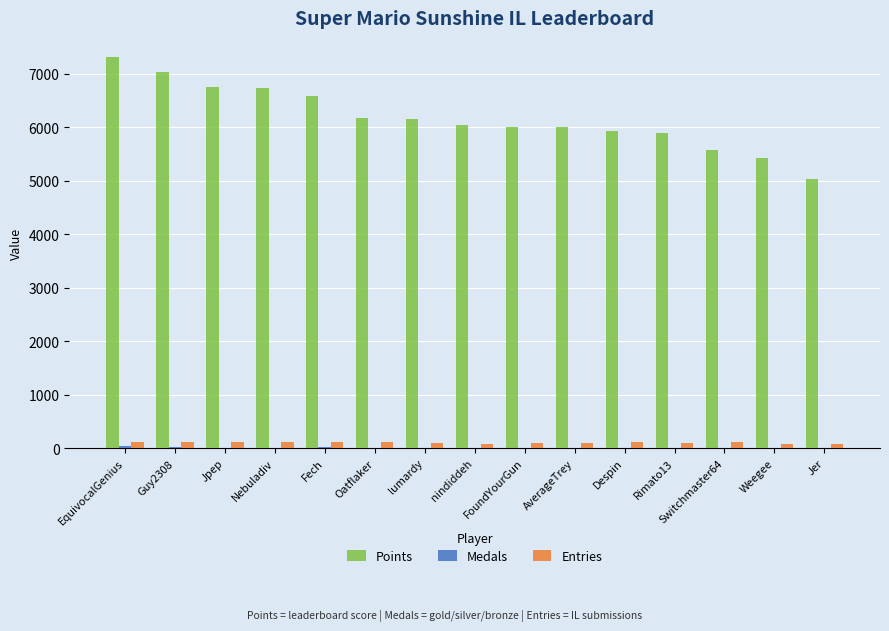

Which series has the largest total across all categories?

Points